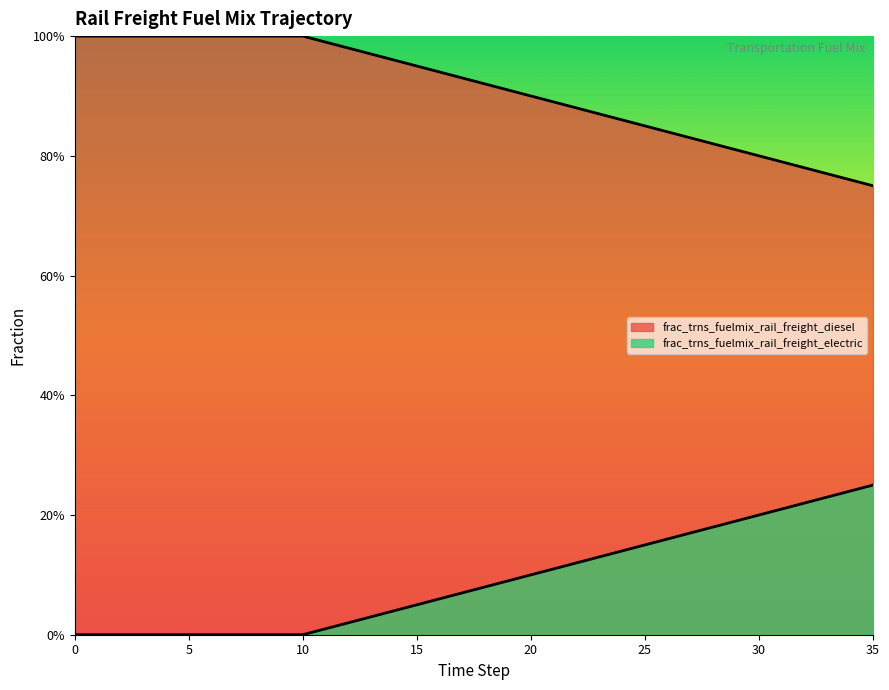

List the series in order of their peak value, highest first.

frac_trns_fuelmix_rail_freight_diesel, frac_trns_fuelmix_rail_freight_electric